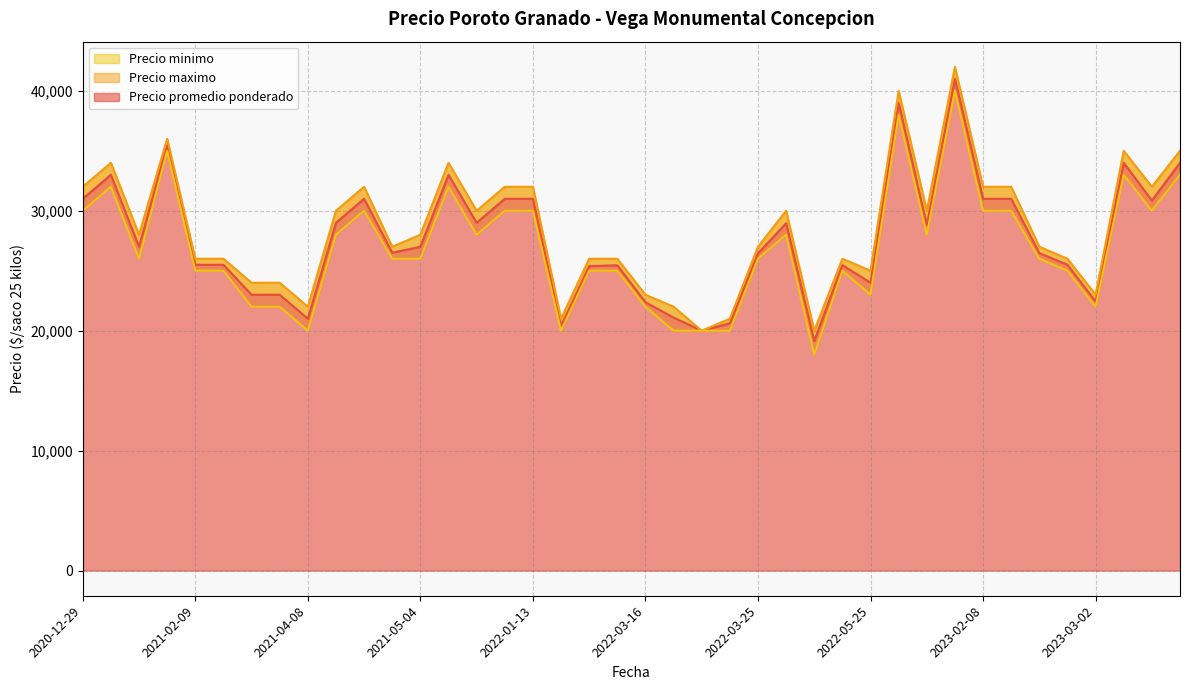

Which series has the largest total across all categories?

Precio maximo